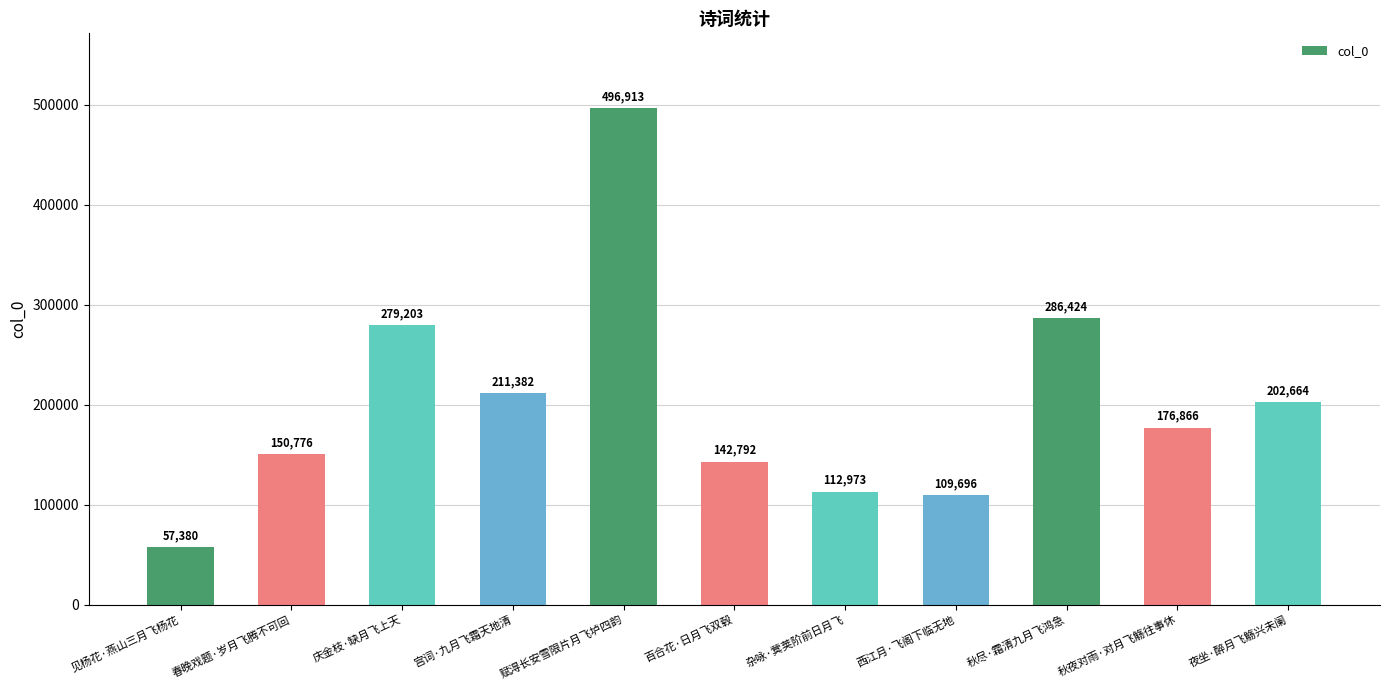

Reading right to left, list all the values displayed in this chart.

202664	176866	286424	109696	112973	142792	496913	211382	279203	150776	57380